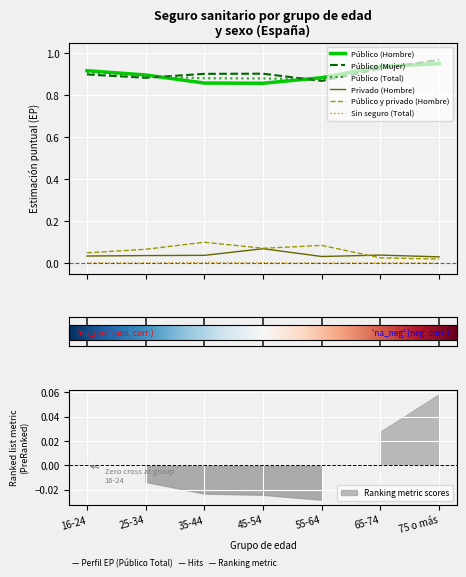

Is this an area chart (filled region under the line)?

No